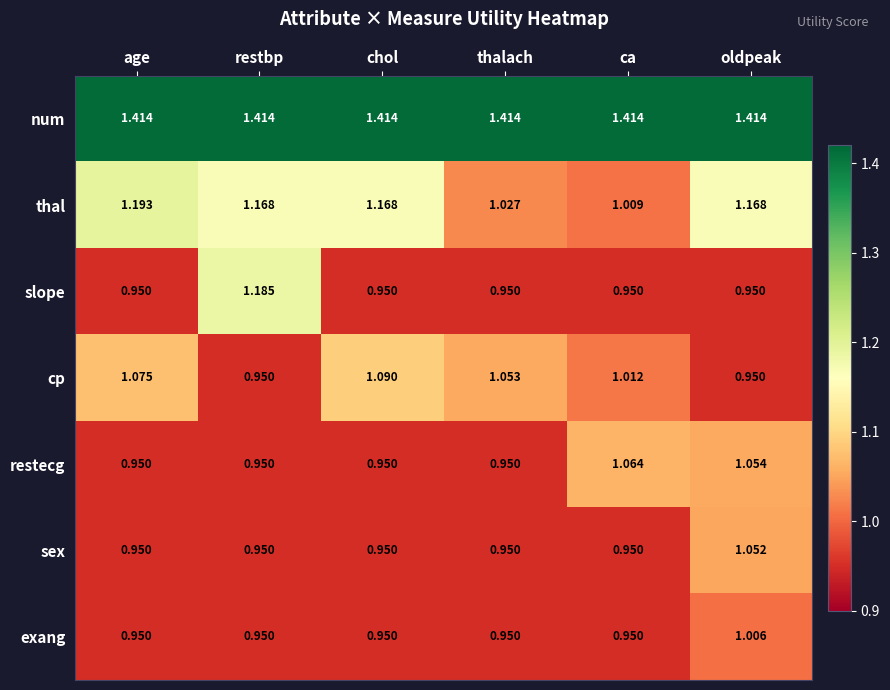

Between ca and oldpeak, which series saw the biggest shift?

thal